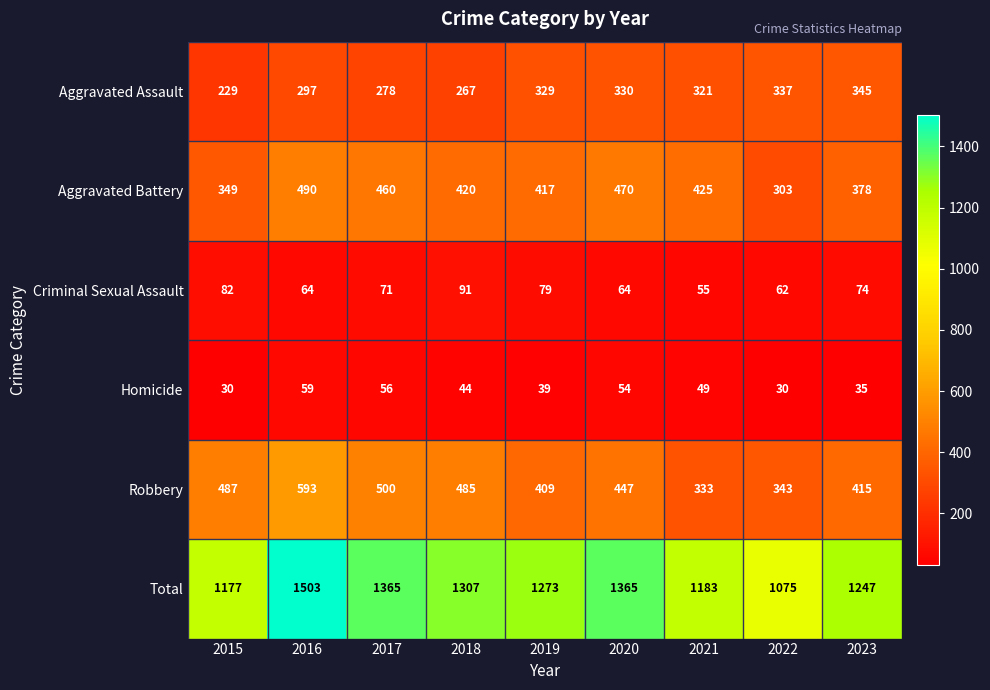

Read the Aggravated Battery value at 2019, to the nearest 10.

420